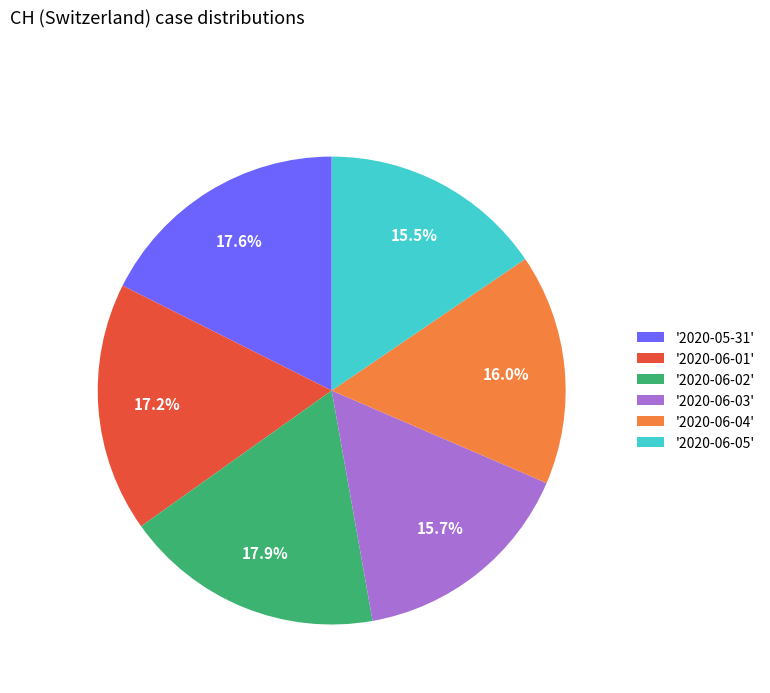

Approximately how many times larger is the value at '2020-06-04' compared to '2020-06-03'?

1.0